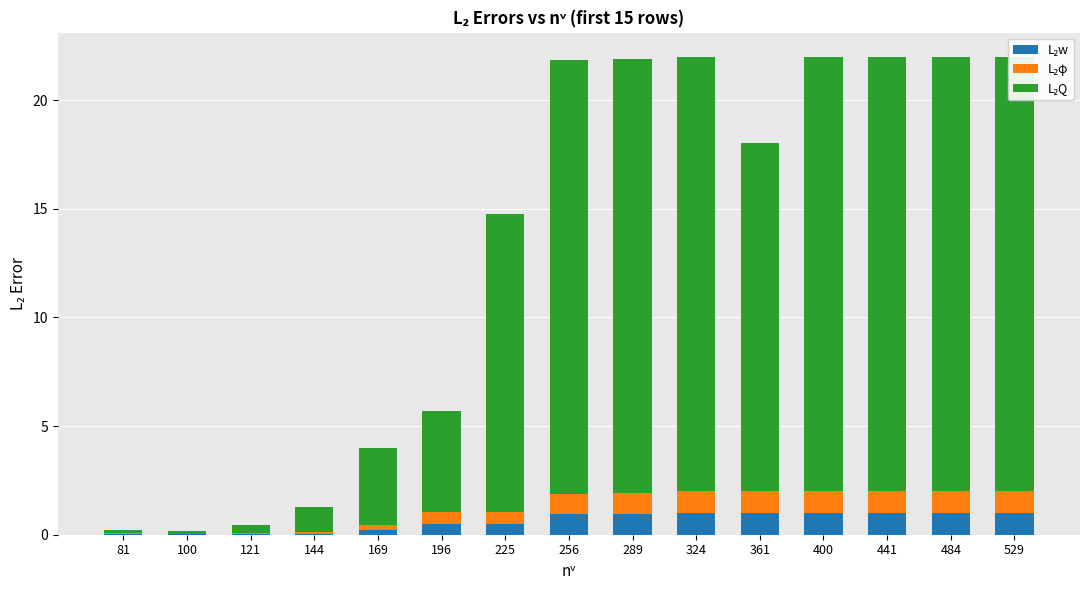

What is the difference between the L₂w values at 169 and 484?

0.8